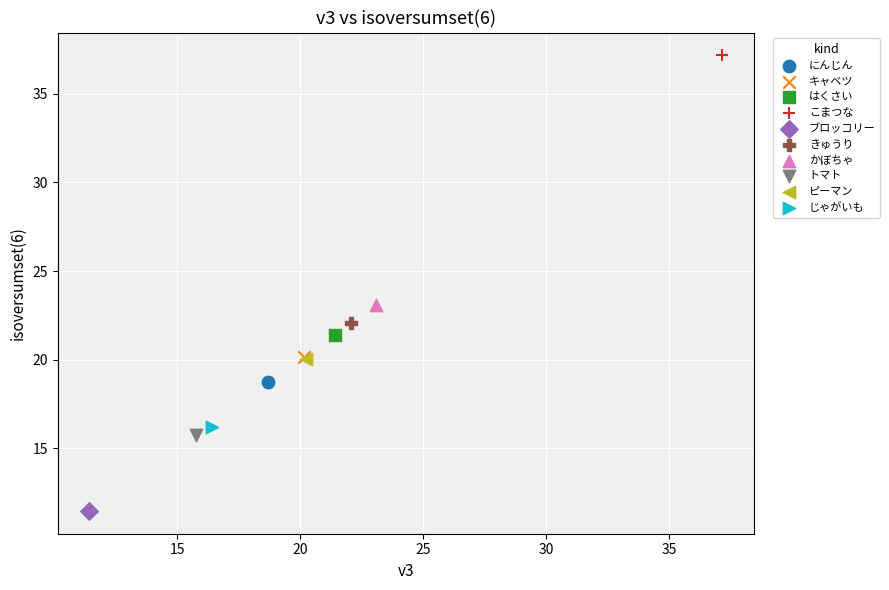

What are all the series names shown in the legend?

にんじん, キャベツ, はくさい, こまつな, ブロッコリー, きゅうり, かぼちゃ, トマト, ピーマン, じゃがいも